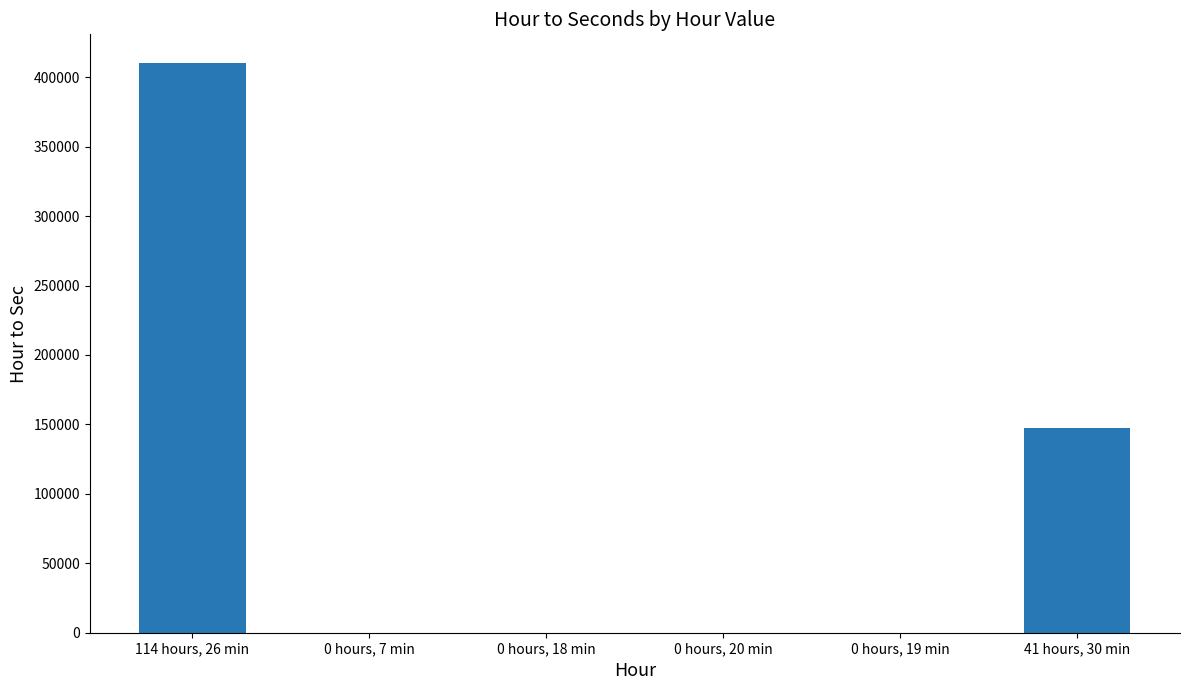

How many distinct data groups are displayed?

1